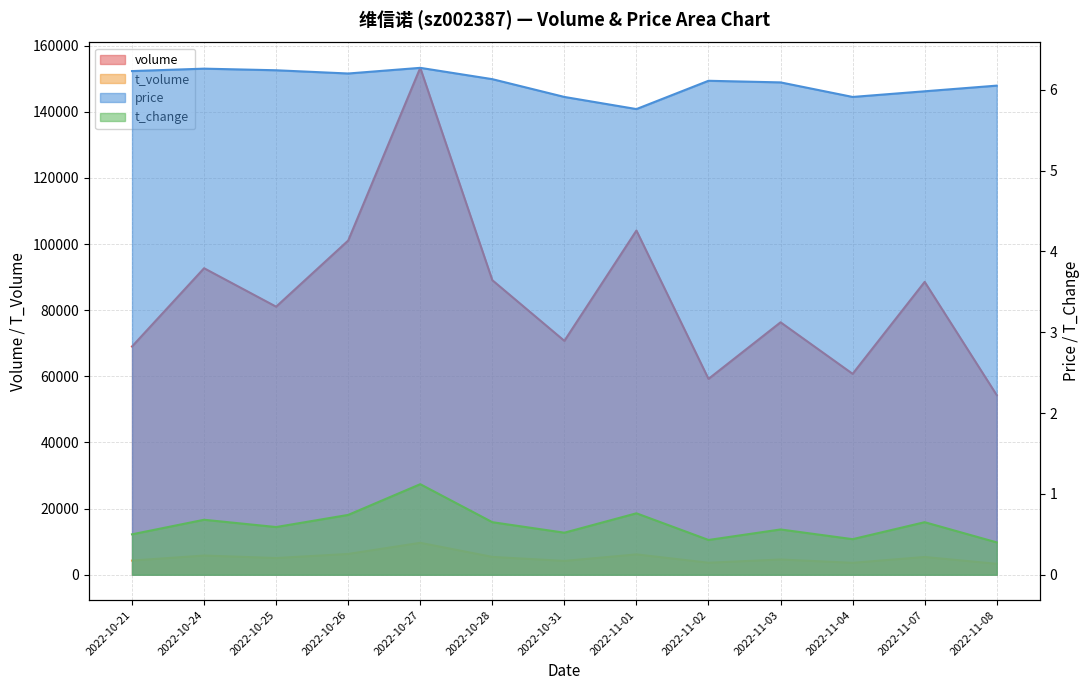

Where is price nearest to the value 6?

2022-11-07